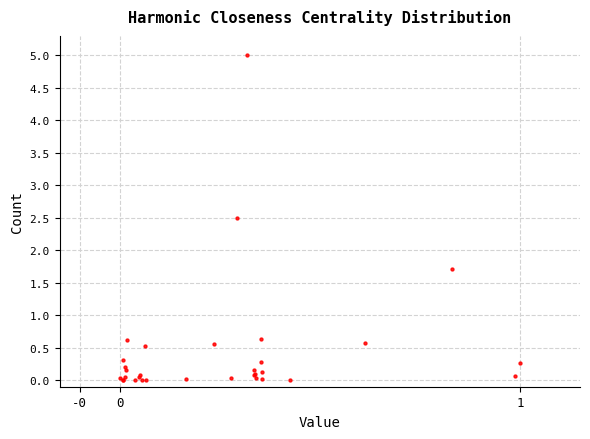

What Y value in the scatter plot is closest to 2?

1.7